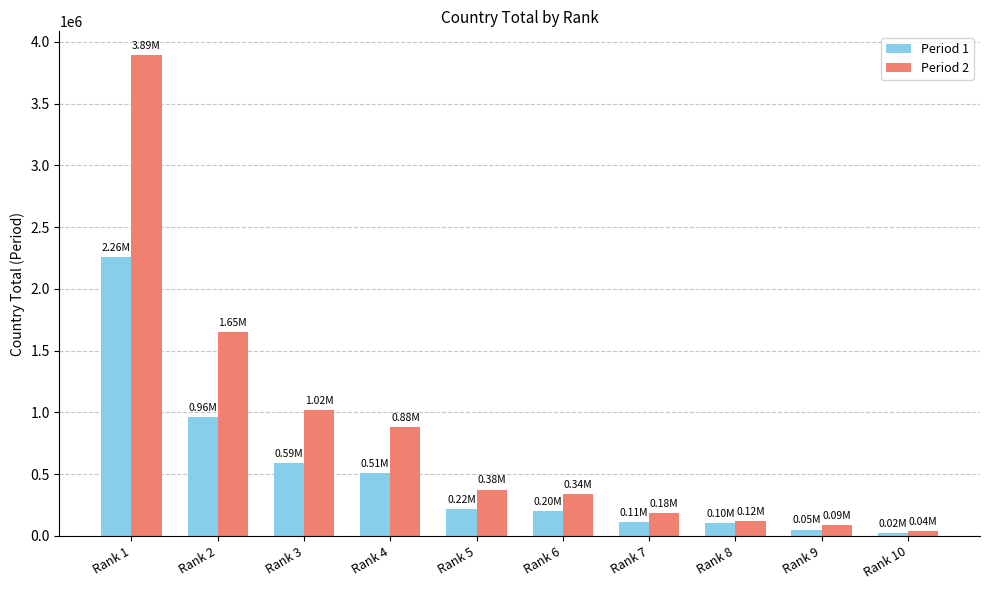

Which series has the largest total across all categories?

Period 2